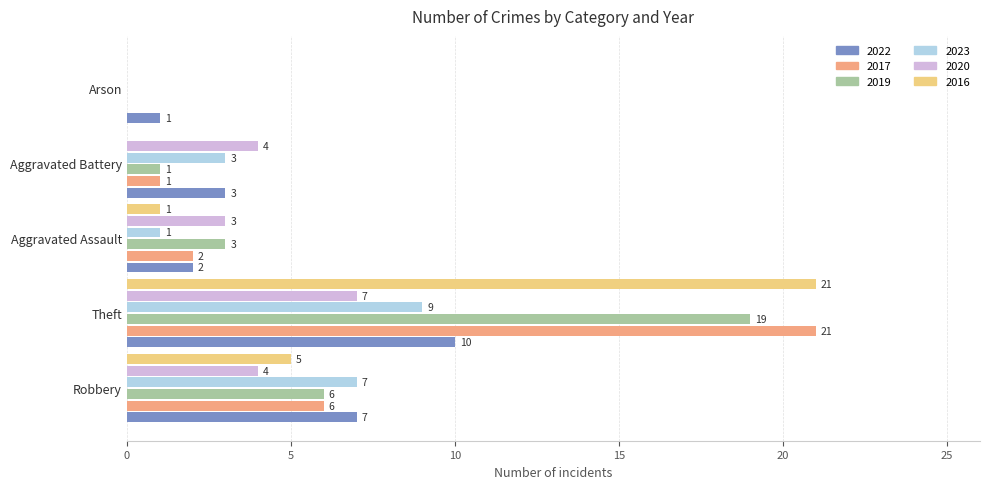

What is the total value across all series at Robbery?

35